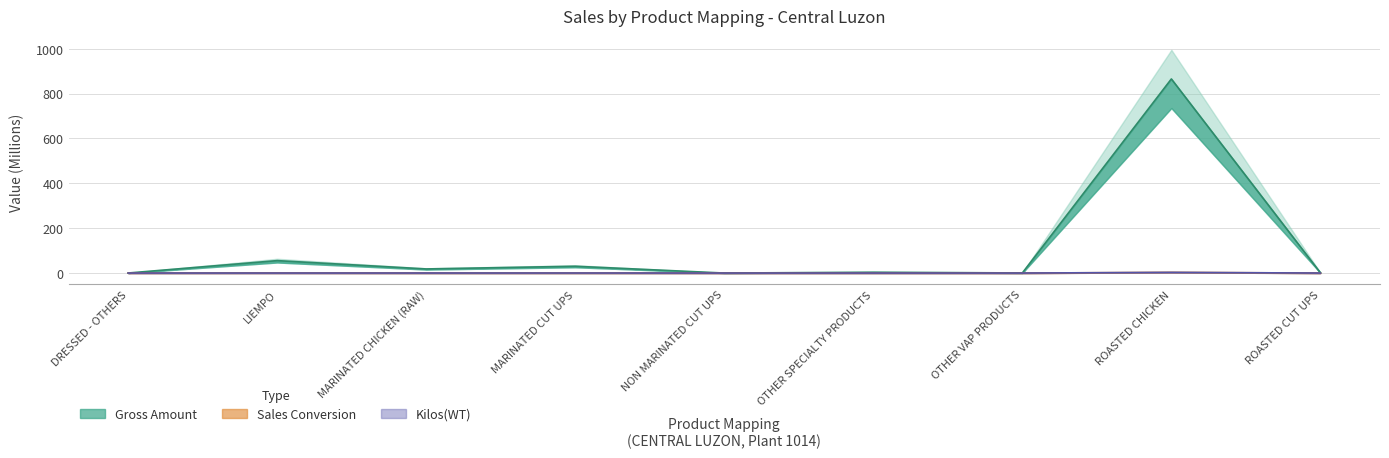

True or false: Kilos(WT) has a value of 0.0 at NON MARINATED CUT UPS.

True